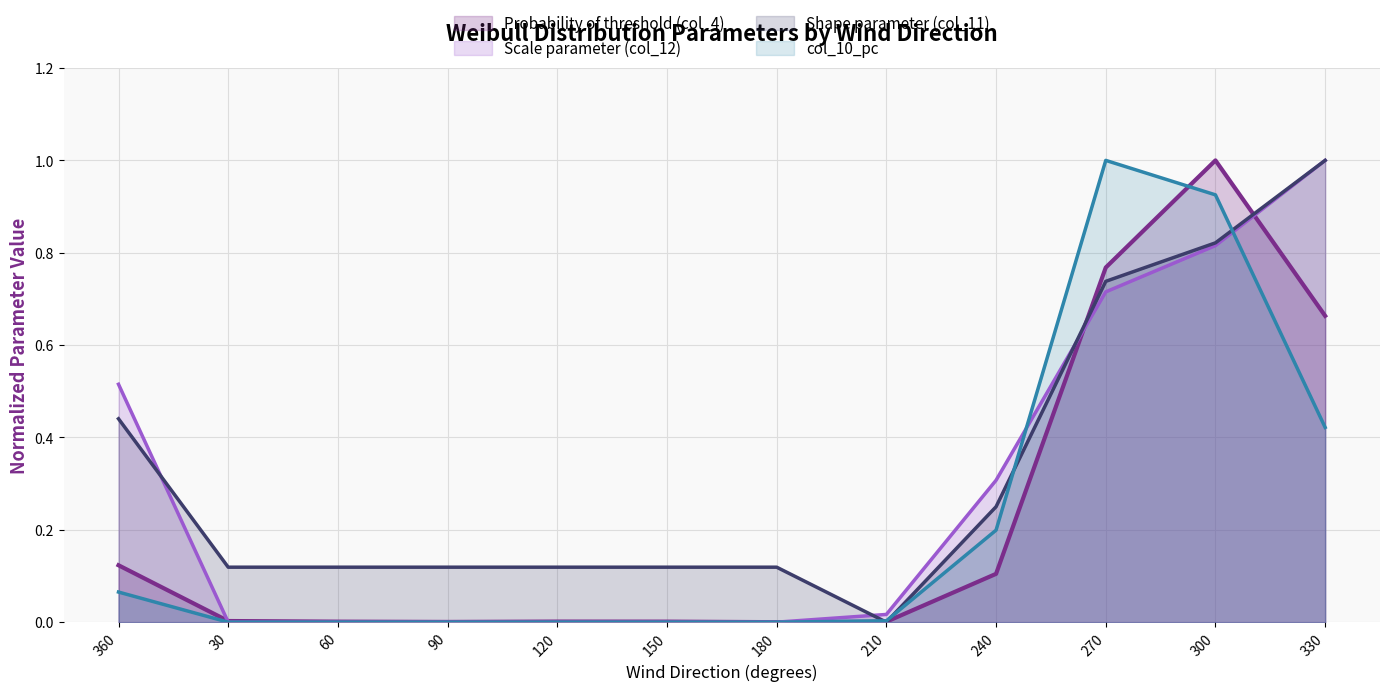

Which series has the largest total across all categories?

Shape parameter (col_11)